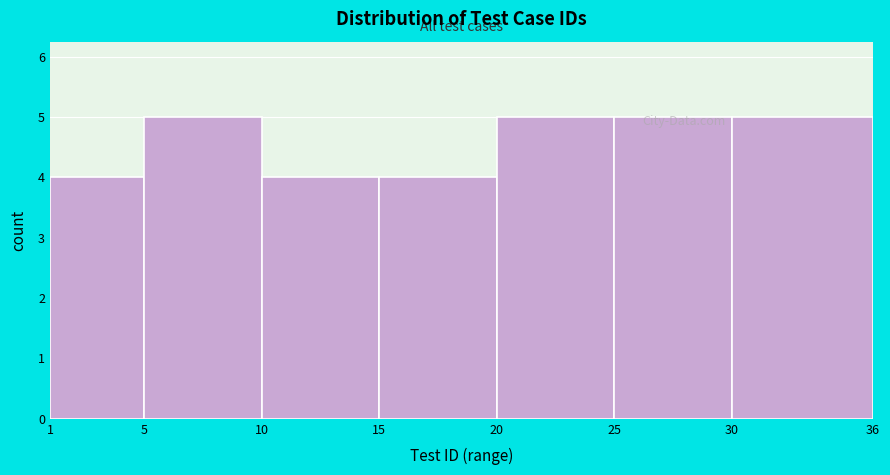

What is the height of the bar covering 30 to 36 on the x-axis? The values are not printed on the chart, so give them approximately, as read against the axis.

5